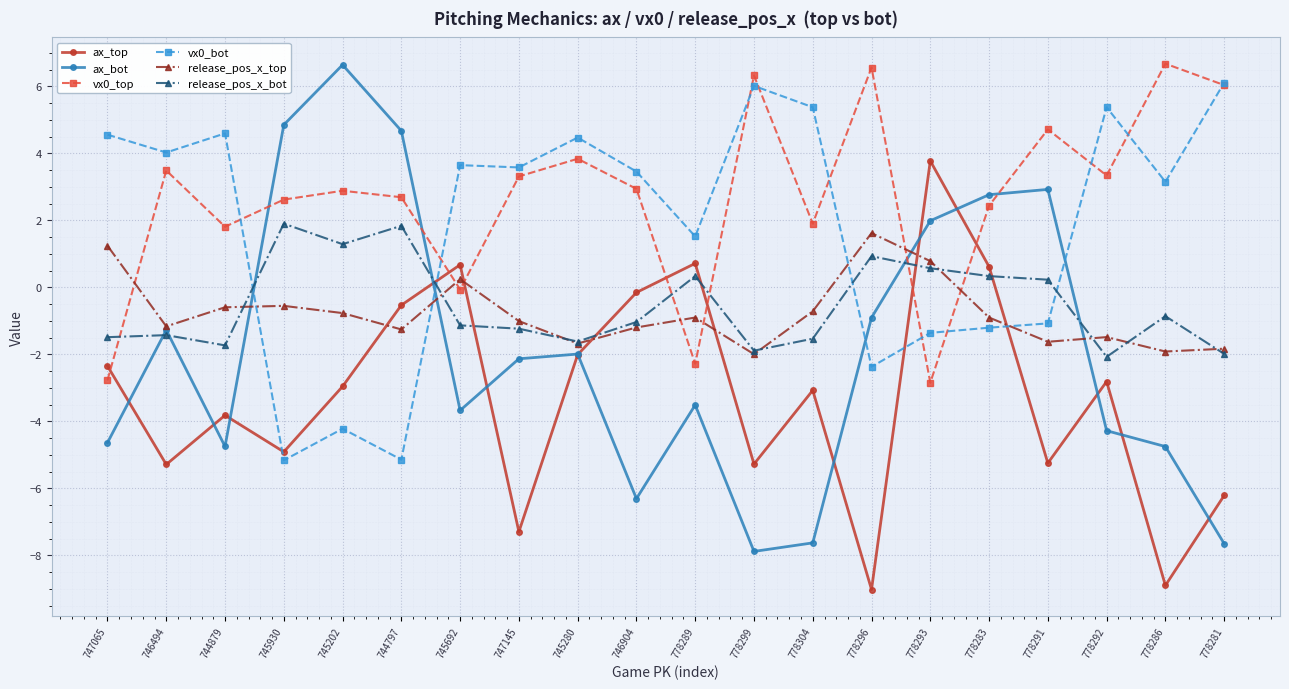

True or false: release_pos_x_bot has more than 0 points higher than both neighbors.

True